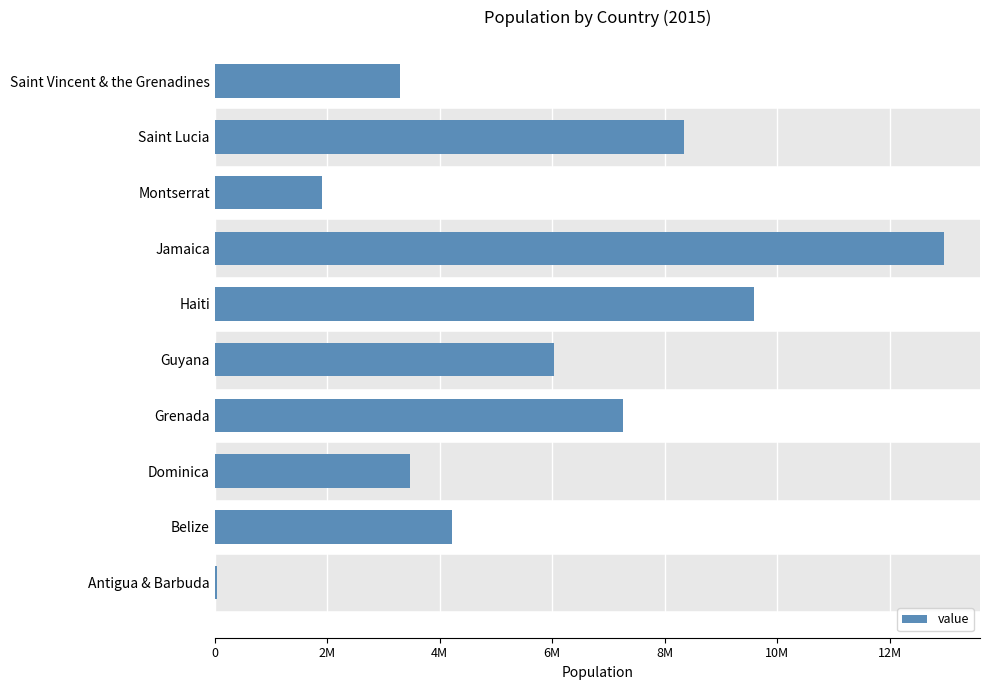

Are the bars horizontal?

Yes